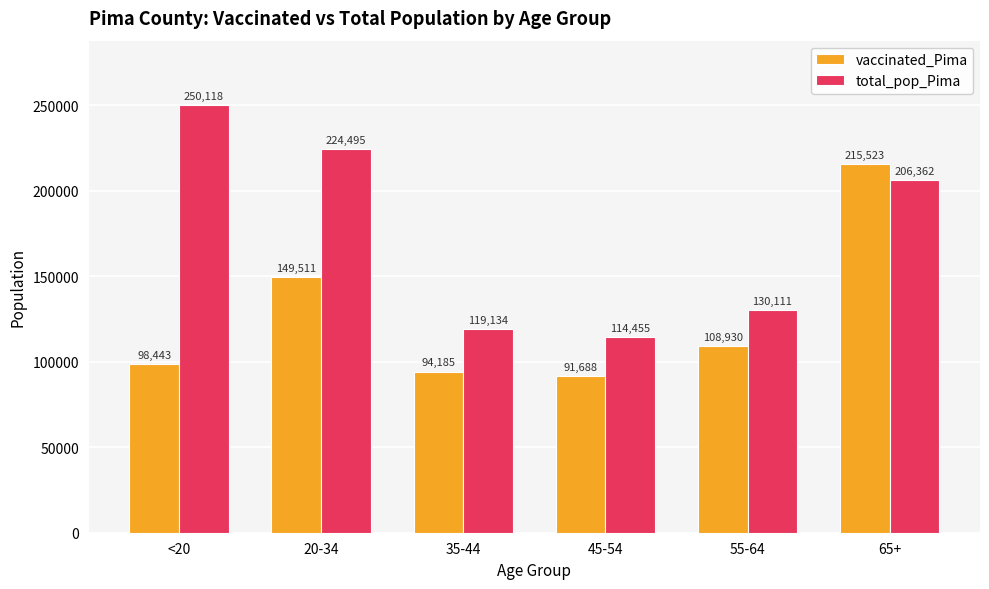

The value of vaccinated_Pima at 55-64 is 144417. True or false?

False